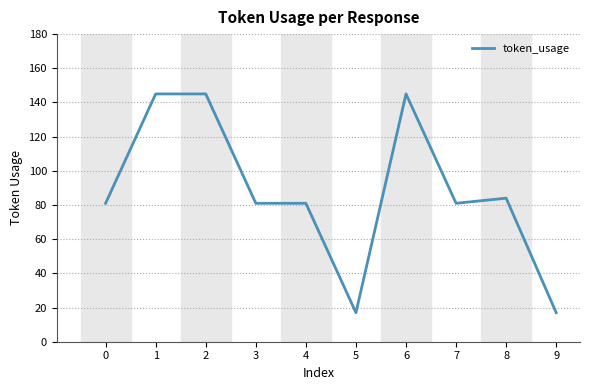

Reading left to right, extract all data points from this chart.

81	145	145	81	81	17	145	81	84	17